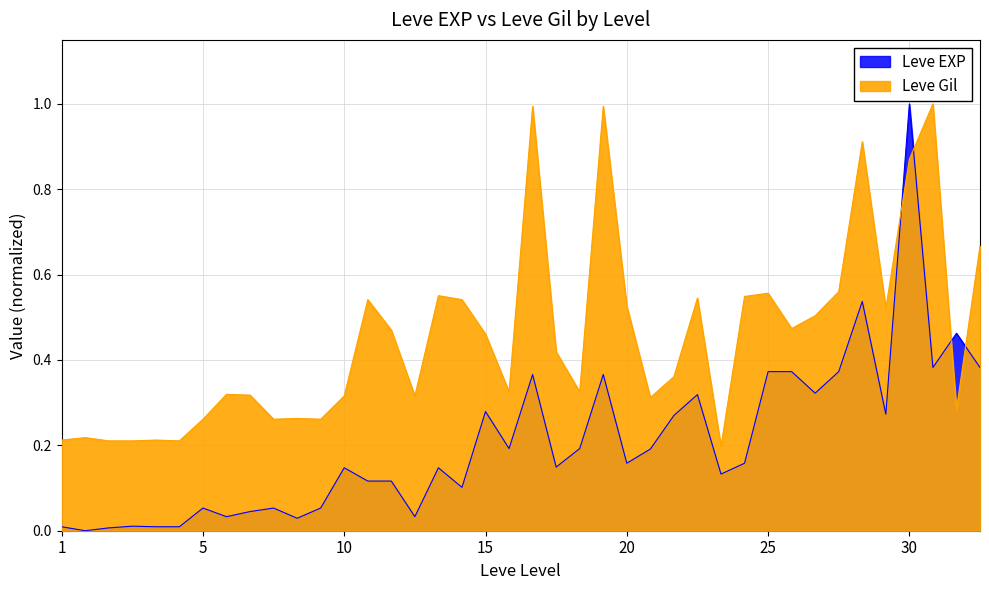

True or false: Leve Gil has a value of 0.2 at 25.

False